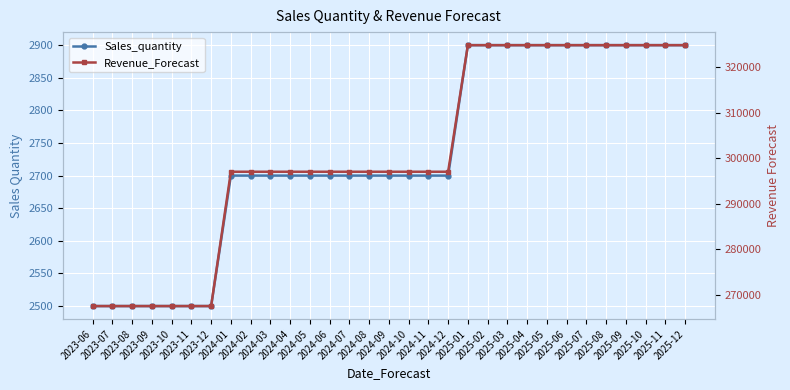

Which series has the largest total across all categories?

Revenue_Forecast